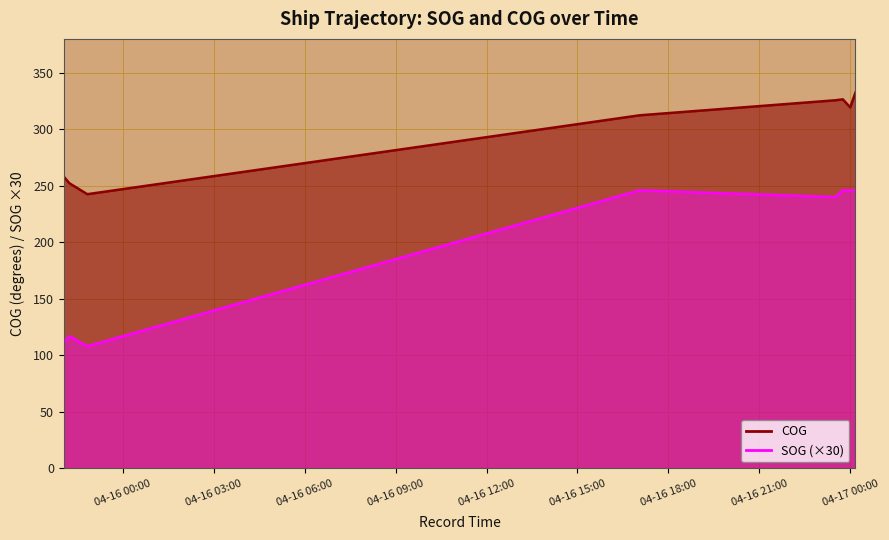

How many lines are shown in the chart?

2